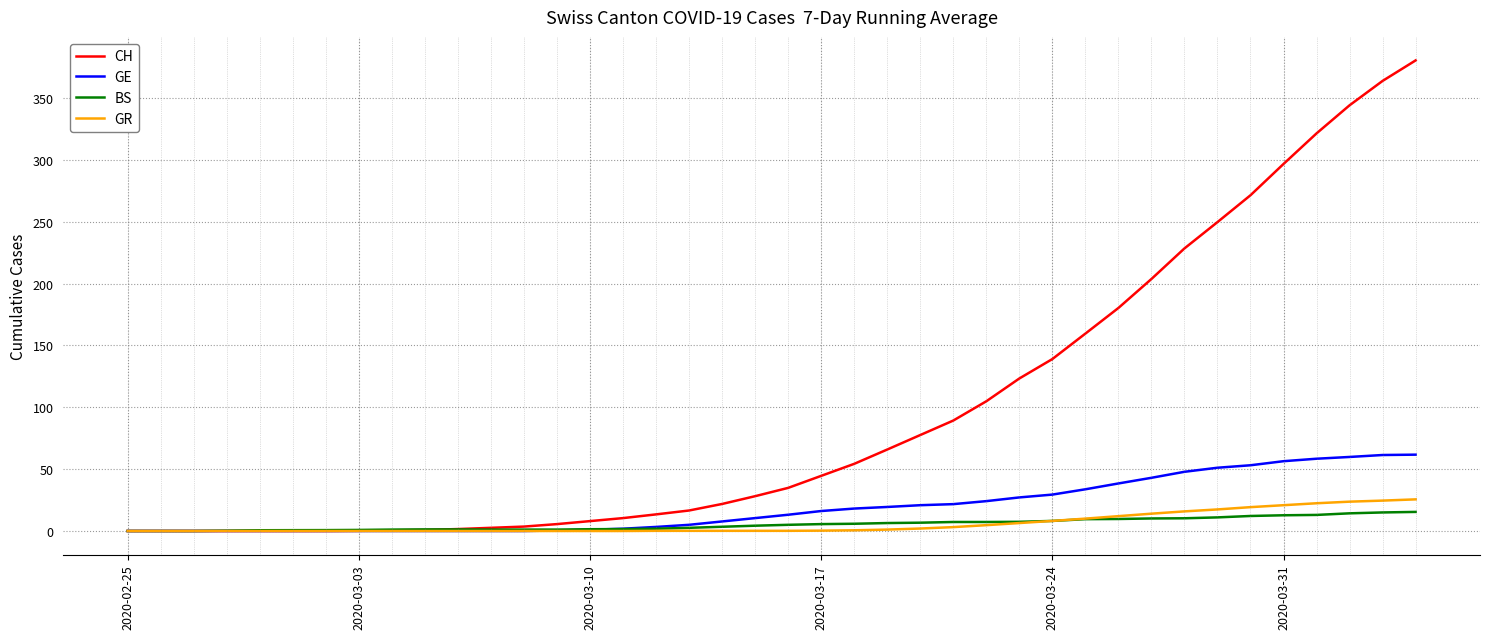

Which series has the largest total across all categories?

CH